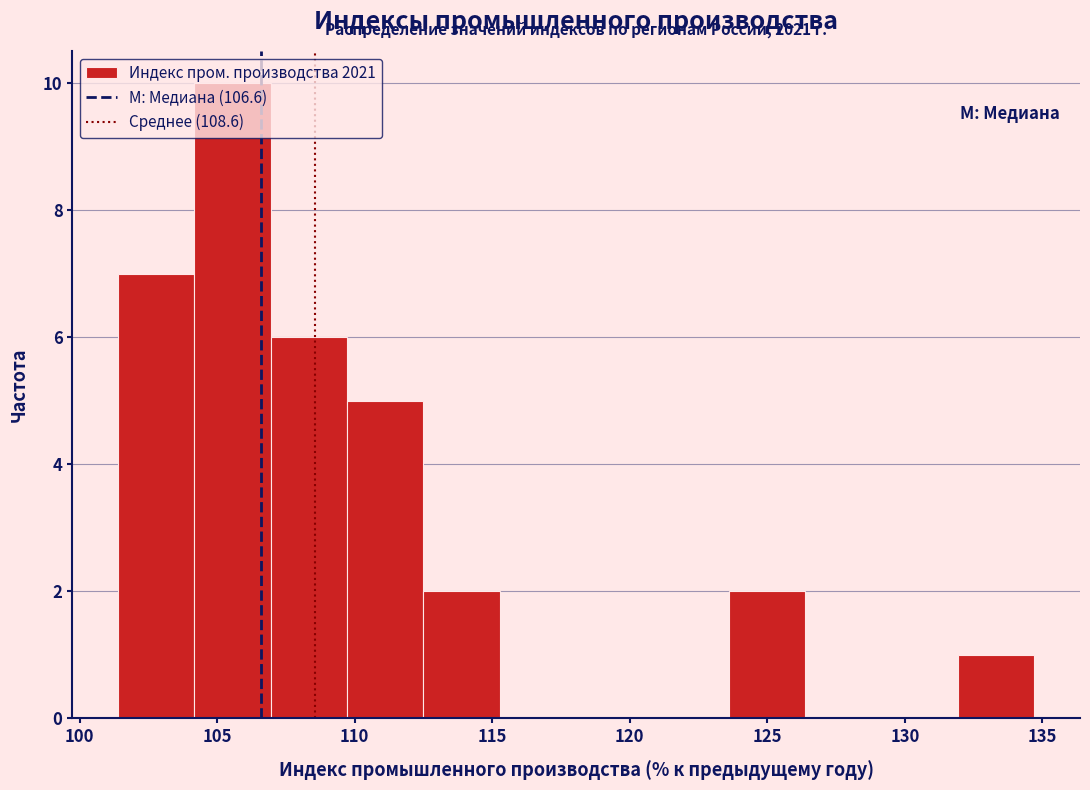

Over which range of the x-axis is the bar tallest?

104.0 to 107.0